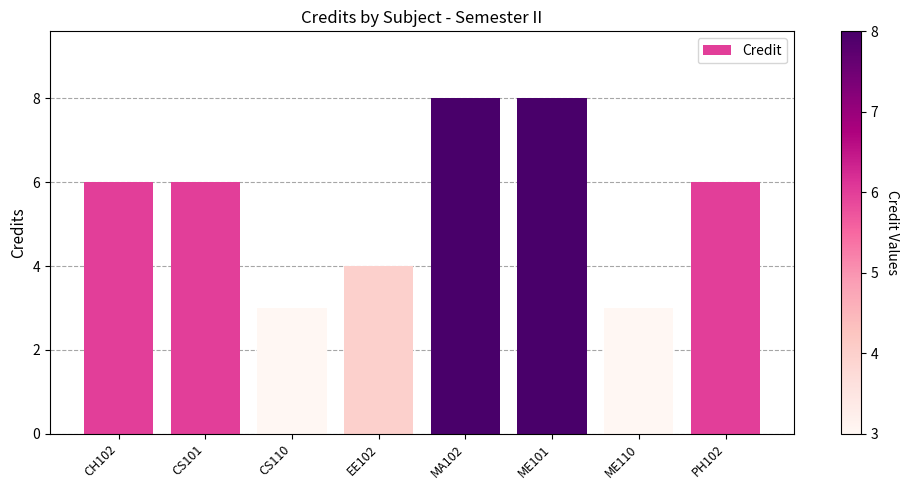

What is the label of the 1st bar from the left?

CH102